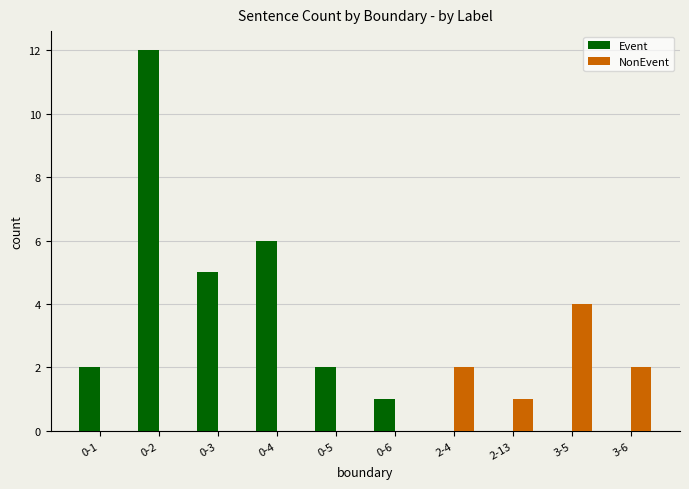

Which series has the largest total across all categories?

Event